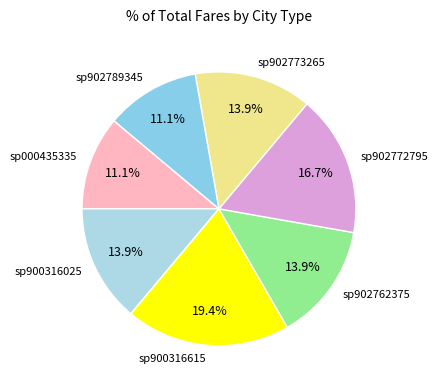

How many slices are in this pie chart?

7